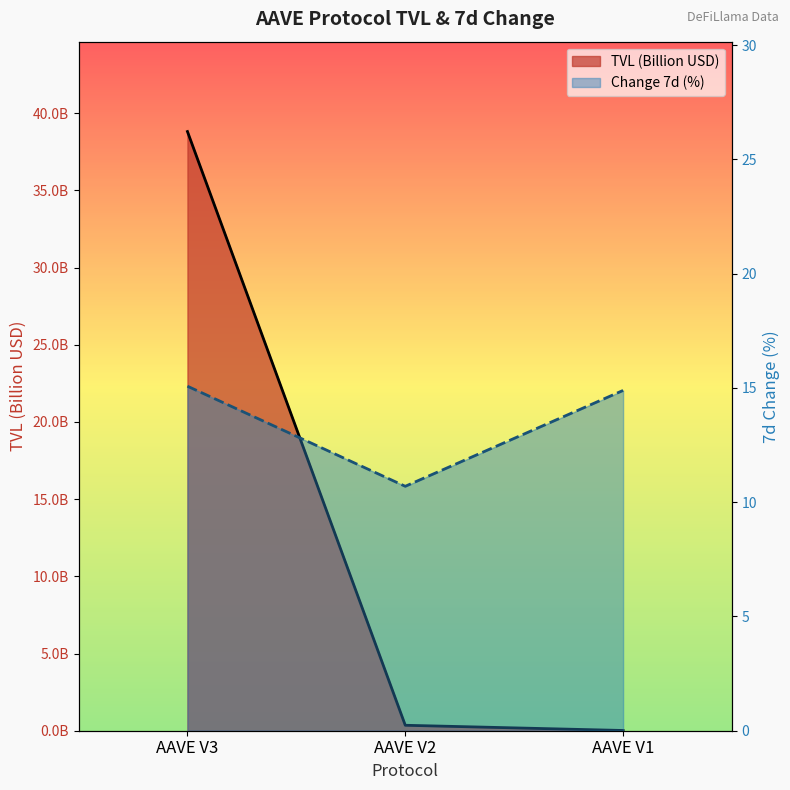

At how many categories does at least one series exceed 34?

1